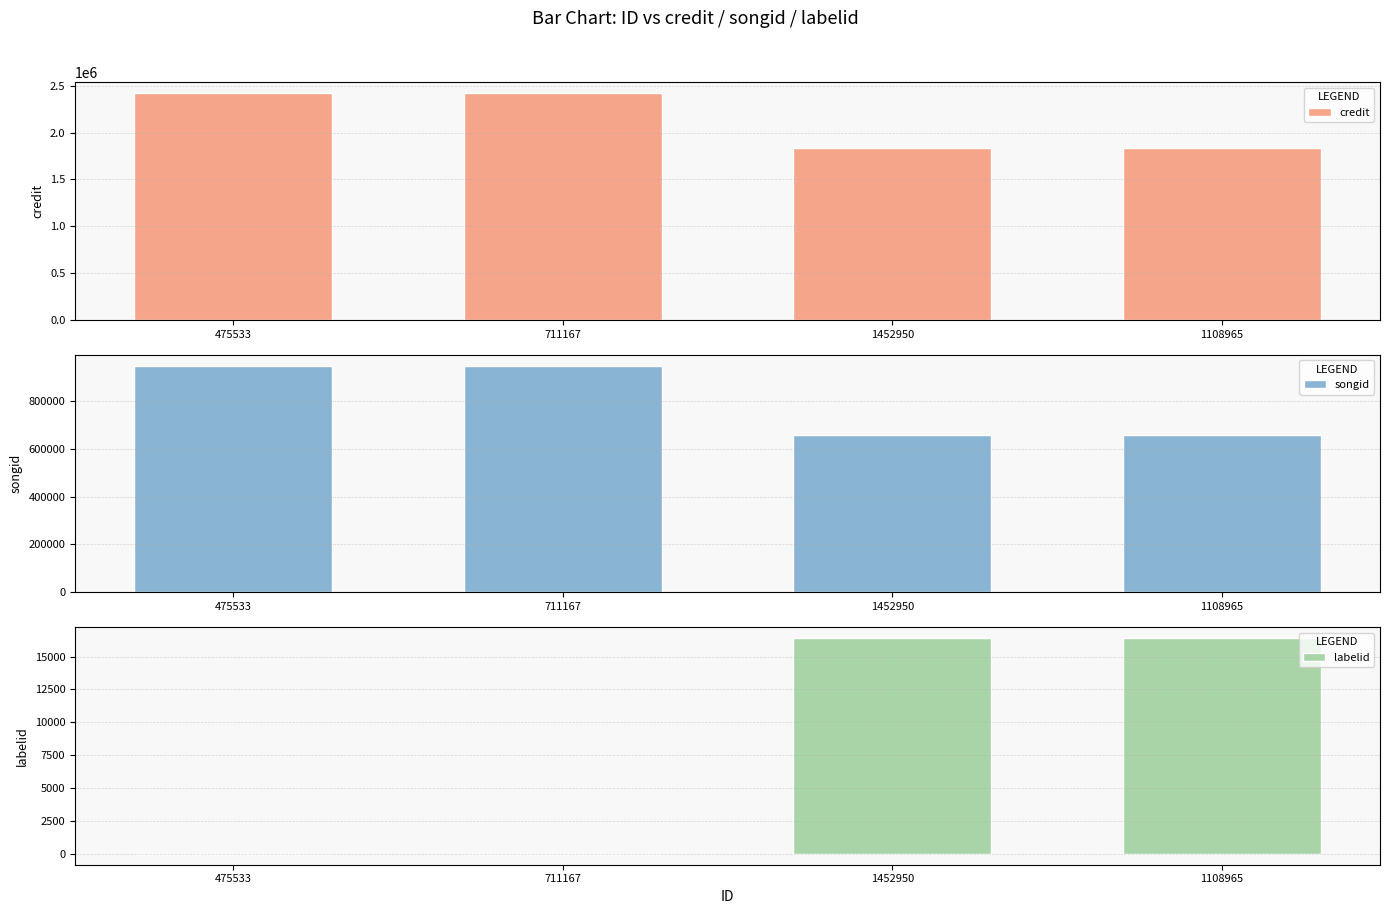

What is the value of the labelid bar at the 3rd from the left?

16429